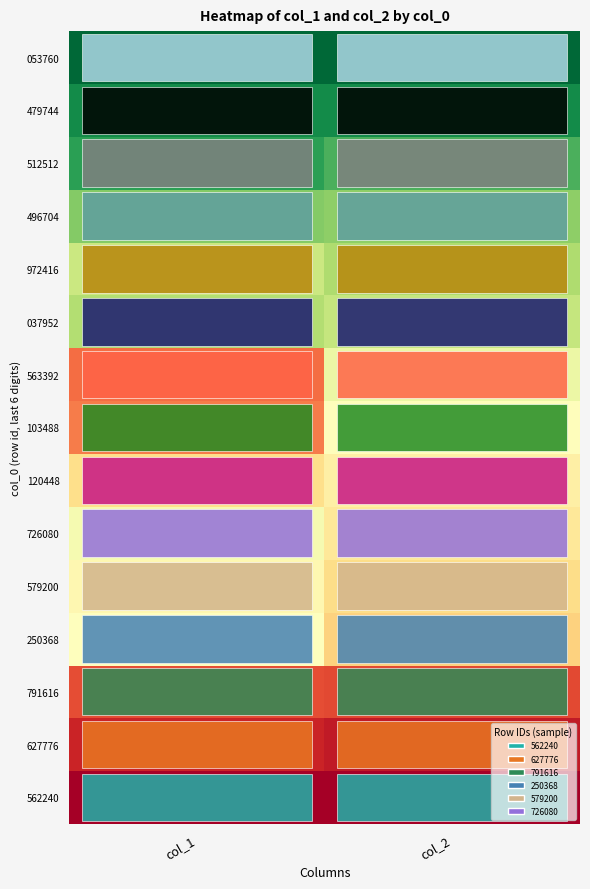

How many series are shown in this chart?

15